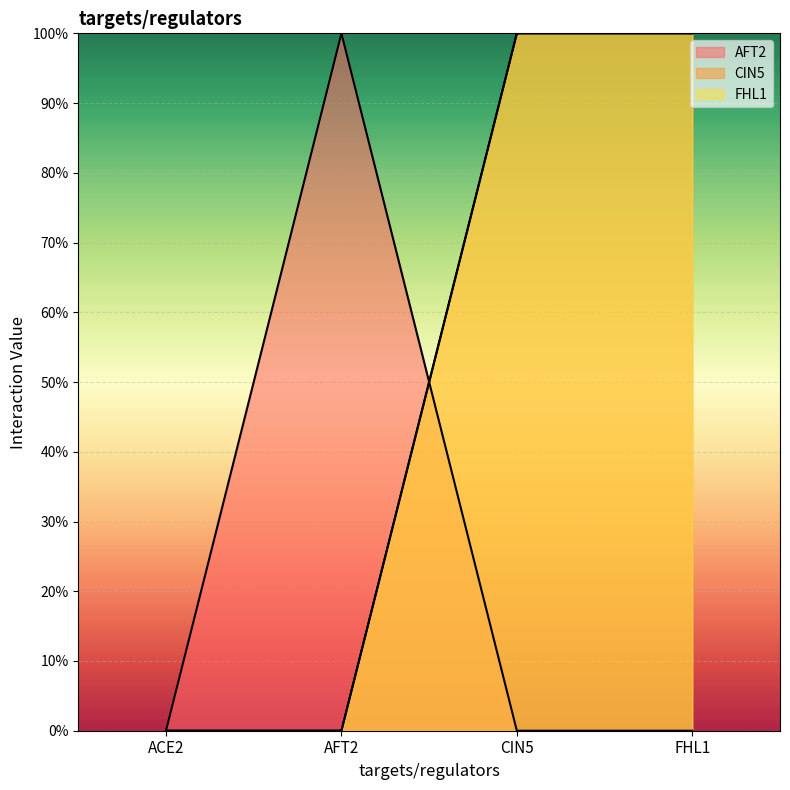

Which series has the largest total across all categories?

CIN5